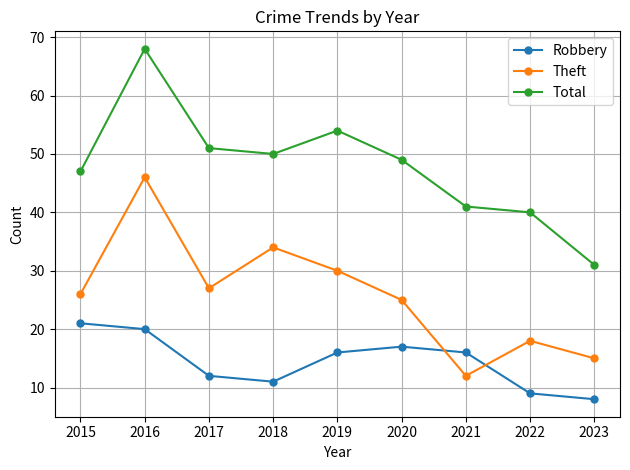

True or false: Total has more than 1 interior local peaks.

True